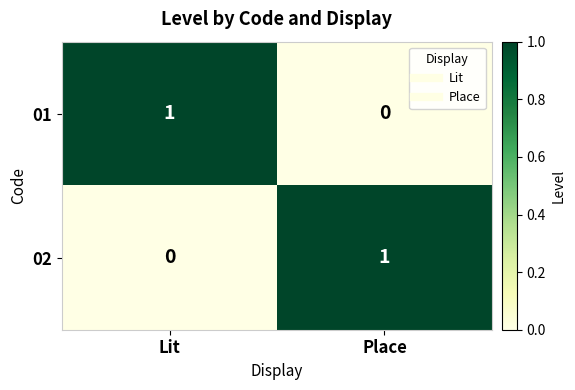

Count the number of categories in the chart.

2